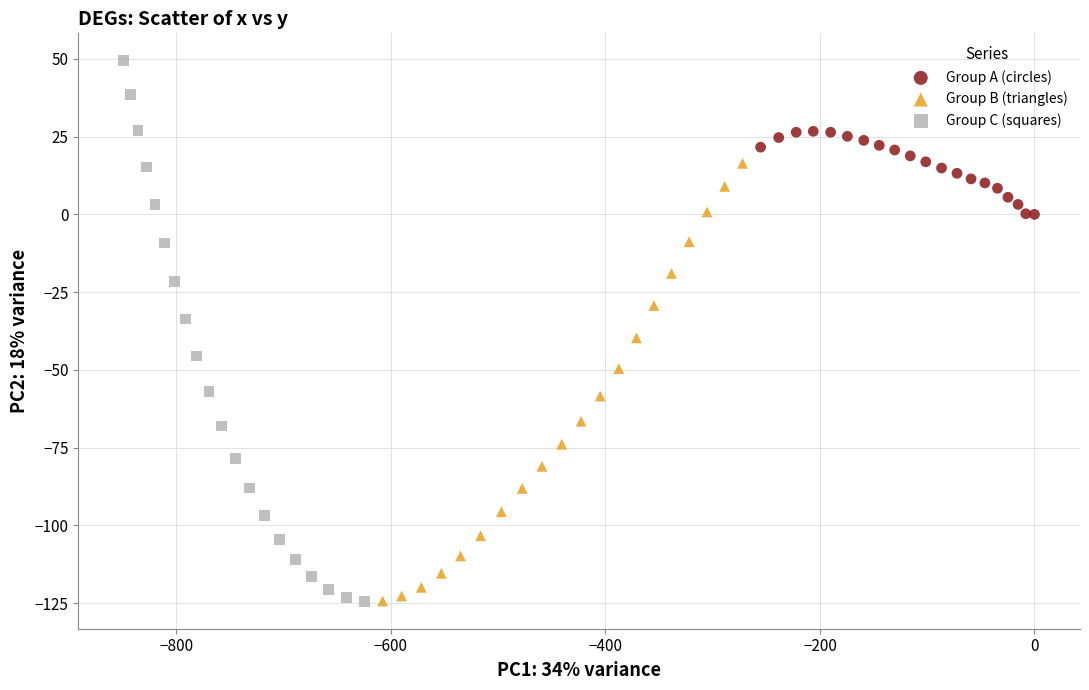

Which series has the largest Y range (max minus min)?

Group C (squares)